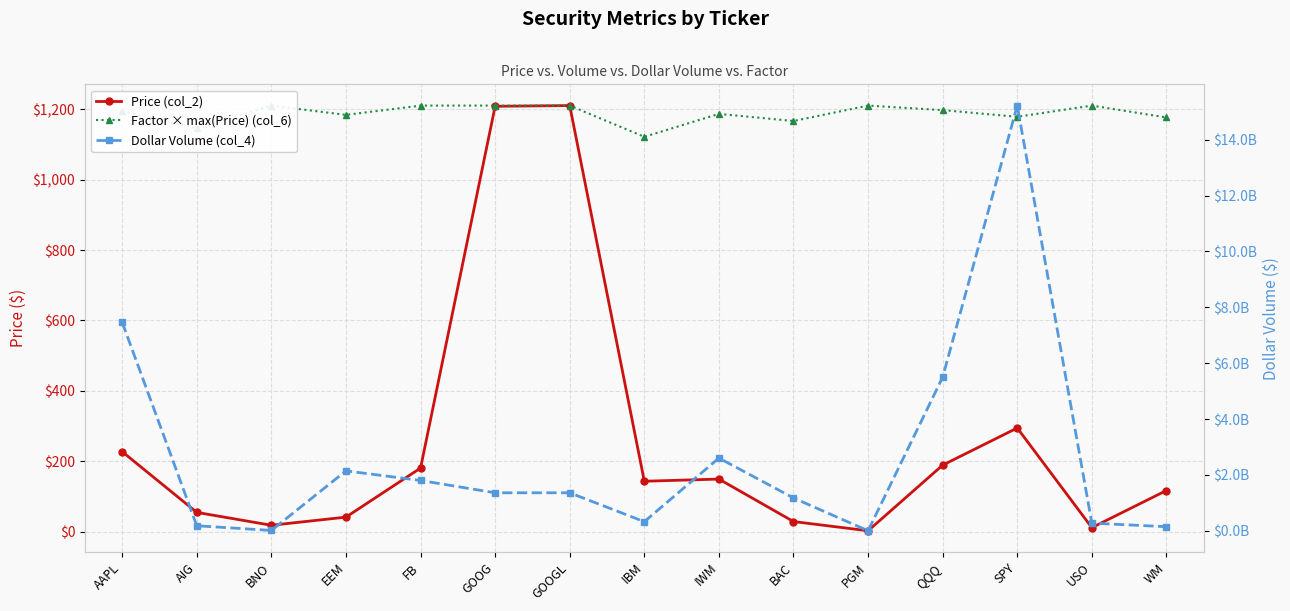

What is the value of the Factor × max(Price) (col_6) point at the 15th from the left?

1177.2